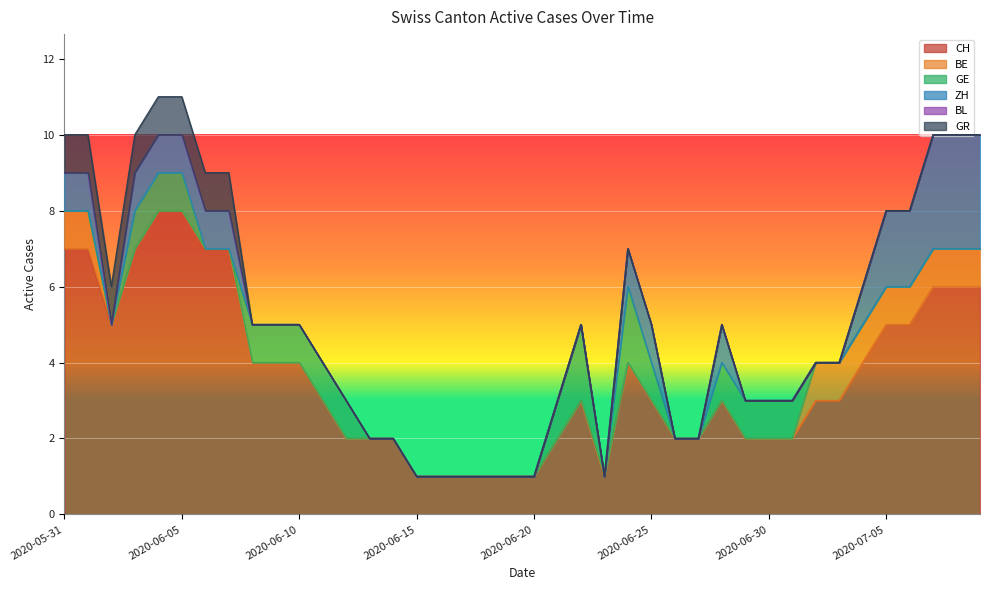

Reading left to right, list all the values displayed in this chart.

CH: 2020-05-31=7	2020-06-01=7	2020-06-02=5	2020-06-03=7	2020-06-04=8	2020-06-05=8	2020-06-06=7	2020-06-07=7	2020-06-08=4	2020-06-09=4	2020-06-10=4	2020-06-11=3	2020-06-12=2	2020-06-13=2	2020-06-14=2	2020-06-15=1	2020-06-16=1	2020-06-17=1	2020-06-18=1	2020-06-19=1	2020-06-20=1	2020-06-21=2	2020-06-22=3	2020-06-23=1	2020-06-24=4	2020-06-25=3	2020-06-26=2	2020-06-27=2	2020-06-28=3	2020-06-29=2	2020-06-30=2	2020-07-01=2	2020-07-02=3	2020-07-03=3	2020-07-04=4	2020-07-05=5	2020-07-06=5	2020-07-07=6	2020-07-08=6	2020-07-09=6
BE: 2020-05-31=1	2020-06-01=1	2020-06-02=0	2020-06-03=0	2020-06-04=0	2020-06-05=0	2020-06-06=0	2020-06-07=0	2020-06-08=0	2020-06-09=0	2020-06-10=0	2020-06-11=0	2020-06-12=0	2020-06-13=0	2020-06-14=0	2020-06-15=0	2020-06-16=0	2020-06-17=0	2020-06-18=0	2020-06-19=0	2020-06-20=0	2020-06-21=0	2020-06-22=0	2020-06-23=0	2020-06-24=0	2020-06-25=0	2020-06-26=0	2020-06-27=0	2020-06-28=0	2020-06-29=0	2020-06-30=0	2020-07-01=0	2020-07-02=1	2020-07-03=1	2020-07-04=1	2020-07-05=1	2020-07-06=1	2020-07-07=1	2020-07-08=1	2020-07-09=1
GE: 2020-05-31=0	2020-06-01=0	2020-06-02=0	2020-06-03=1	2020-06-04=1	2020-06-05=1	2020-06-06=0	2020-06-07=0	2020-06-08=1	2020-06-09=1	2020-06-10=1	2020-06-11=1	2020-06-12=1	2020-06-13=0	2020-06-14=0	2020-06-15=0	2020-06-16=0	2020-06-17=0	2020-06-18=0	2020-06-19=0	2020-06-20=0	2020-06-21=1	2020-06-22=2	2020-06-23=0	2020-06-24=2	2020-06-25=1	2020-06-26=0	2020-06-27=0	2020-06-28=1	2020-06-29=1	2020-06-30=1	2020-07-01=1	2020-07-02=0	2020-07-03=0	2020-07-04=0	2020-07-05=0	2020-07-06=0	2020-07-07=0	2020-07-08=0	2020-07-09=0
ZH: 2020-05-31=1	2020-06-01=1	2020-06-02=0	2020-06-03=1	2020-06-04=1	2020-06-05=1	2020-06-06=1	2020-06-07=1	2020-06-08=0	2020-06-09=0	2020-06-10=0	2020-06-11=0	2020-06-12=0	2020-06-13=0	2020-06-14=0	2020-06-15=0	2020-06-16=0	2020-06-17=0	2020-06-18=0	2020-06-19=0	2020-06-20=0	2020-06-21=0	2020-06-22=0	2020-06-23=0	2020-06-24=1	2020-06-25=1	2020-06-26=0	2020-06-27=0	2020-06-28=1	2020-06-29=0	2020-06-30=0	2020-07-01=0	2020-07-02=0	2020-07-03=0	2020-07-04=1	2020-07-05=2	2020-07-06=2	2020-07-07=3	2020-07-08=3	2020-07-09=3
BL: 2020-05-31=0	2020-06-01=0	2020-06-02=0	2020-06-03=0	2020-06-04=0	2020-06-05=0	2020-06-06=0	2020-06-07=0	2020-06-08=0	2020-06-09=0	2020-06-10=0	2020-06-11=0	2020-06-12=0	2020-06-13=0	2020-06-14=0	2020-06-15=0	2020-06-16=0	2020-06-17=0	2020-06-18=0	2020-06-19=0	2020-06-20=0	2020-06-21=0	2020-06-22=0	2020-06-23=0	2020-06-24=0	2020-06-25=0	2020-06-26=0	2020-06-27=0	2020-06-28=0	2020-06-29=0	2020-06-30=0	2020-07-01=0	2020-07-02=0	2020-07-03=0	2020-07-04=0	2020-07-05=0	2020-07-06=0	2020-07-07=0	2020-07-08=0	2020-07-09=0
GR: 2020-05-31=1	2020-06-01=1	2020-06-02=1	2020-06-03=1	2020-06-04=1	2020-06-05=1	2020-06-06=1	2020-06-07=1	2020-06-08=0	2020-06-09=0	2020-06-10=0	2020-06-11=0	2020-06-12=0	2020-06-13=0	2020-06-14=0	2020-06-15=0	2020-06-16=0	2020-06-17=0	2020-06-18=0	2020-06-19=0	2020-06-20=0	2020-06-21=0	2020-06-22=0	2020-06-23=0	2020-06-24=0	2020-06-25=0	2020-06-26=0	2020-06-27=0	2020-06-28=0	2020-06-29=0	2020-06-30=0	2020-07-01=0	2020-07-02=0	2020-07-03=0	2020-07-04=0	2020-07-05=0	2020-07-06=0	2020-07-07=0	2020-07-08=0	2020-07-09=0